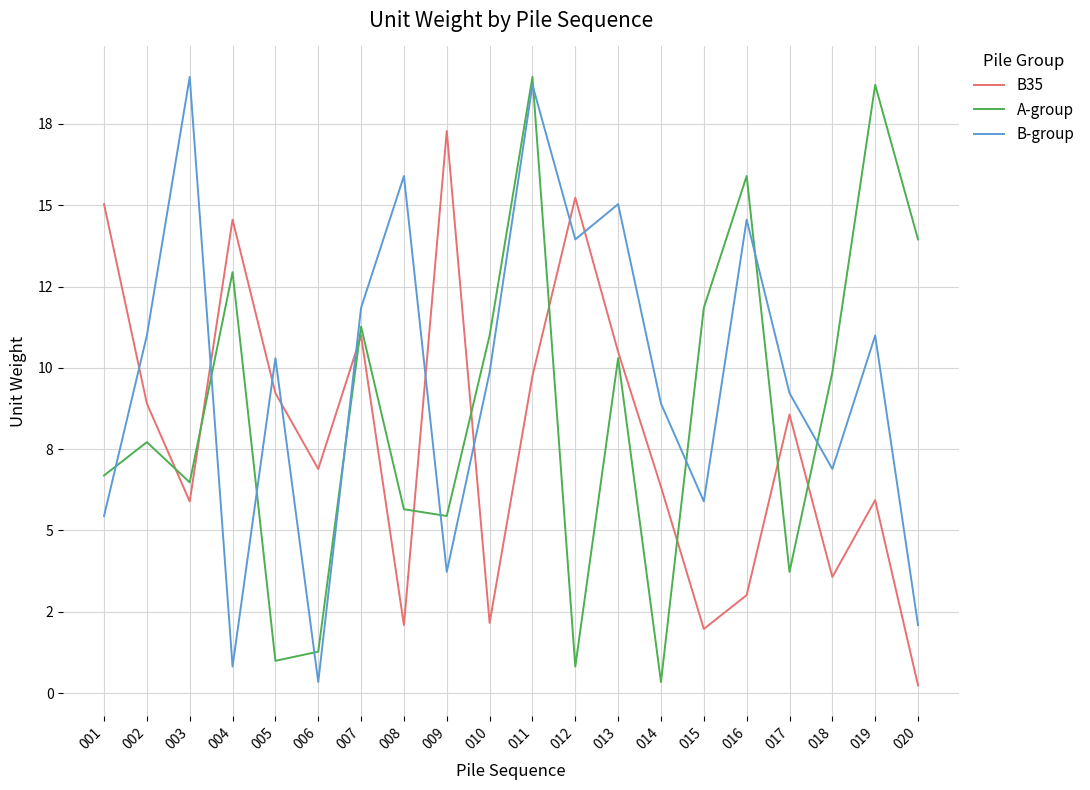

Rank the series by their maximum value, from highest to lowest.

A-group, B-group, B35